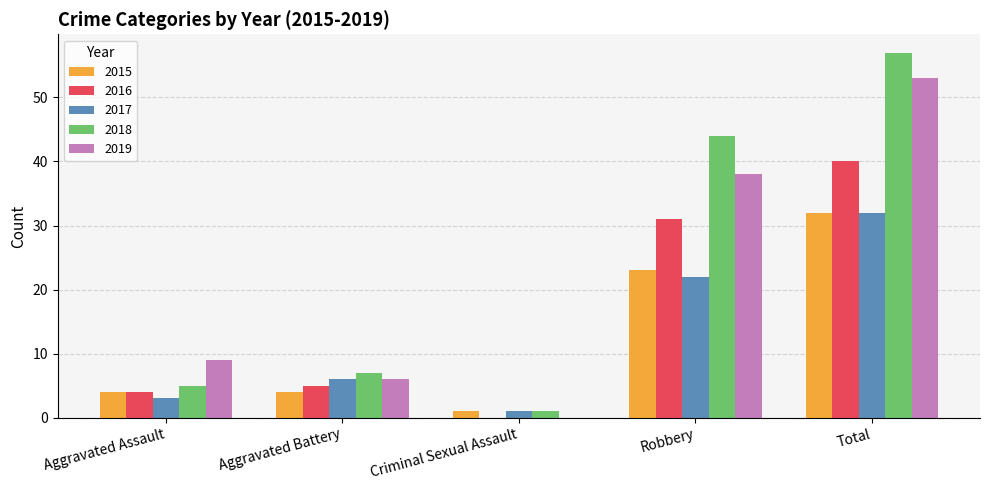

The 2019 series shows 12 at Total. True or false?

False